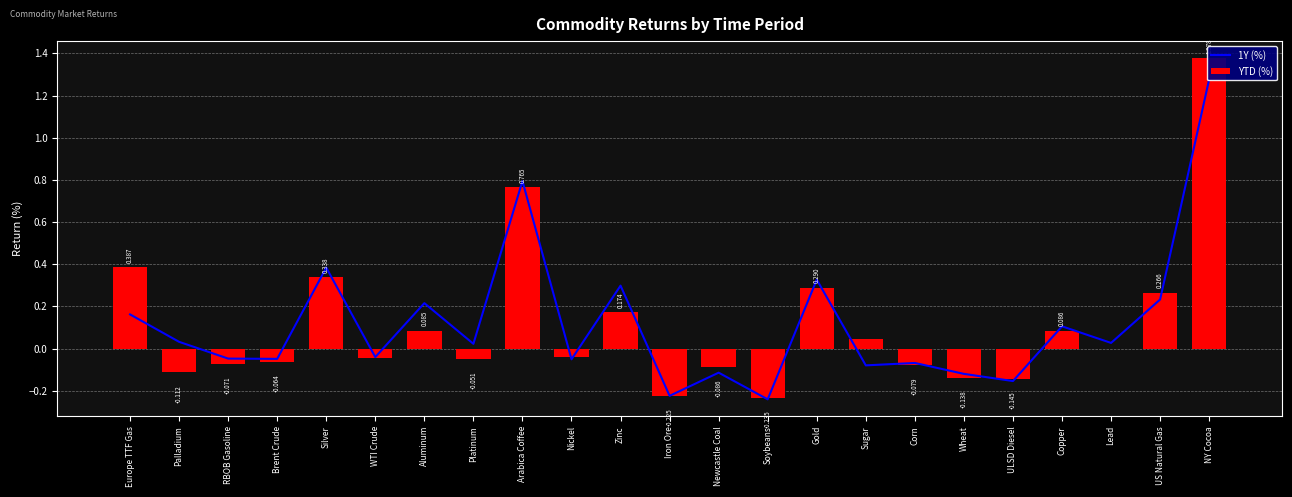

Which series has the largest total across all categories?

1Y (%)